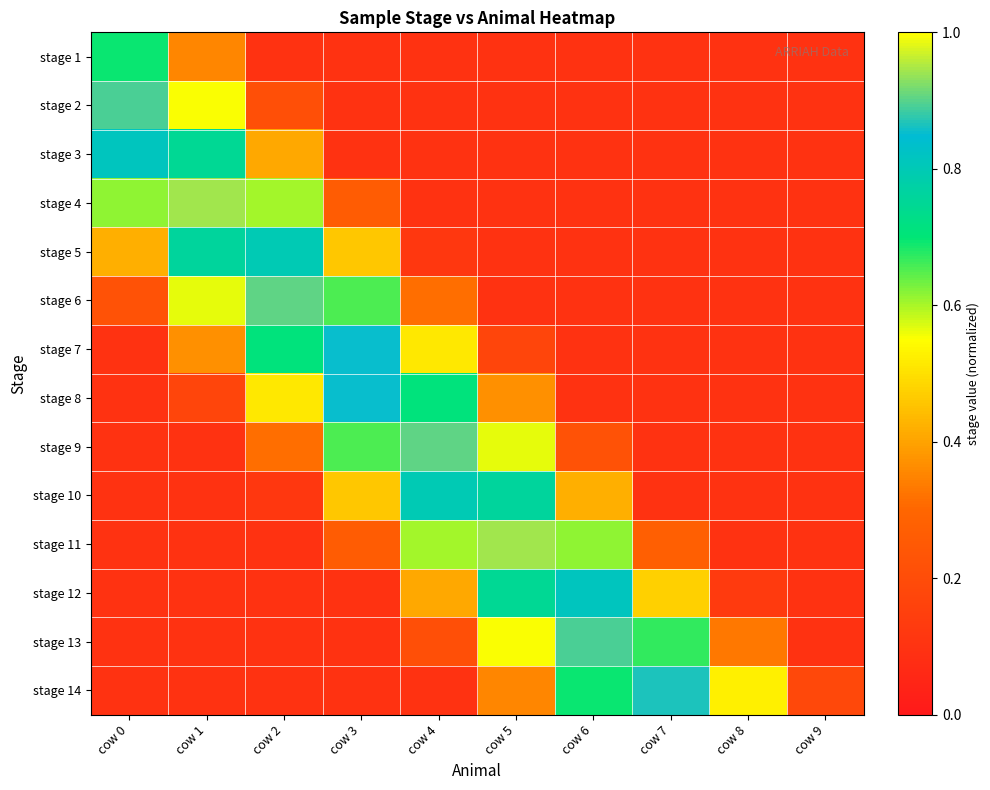

At how many categories does at least one series exceed 0?

10